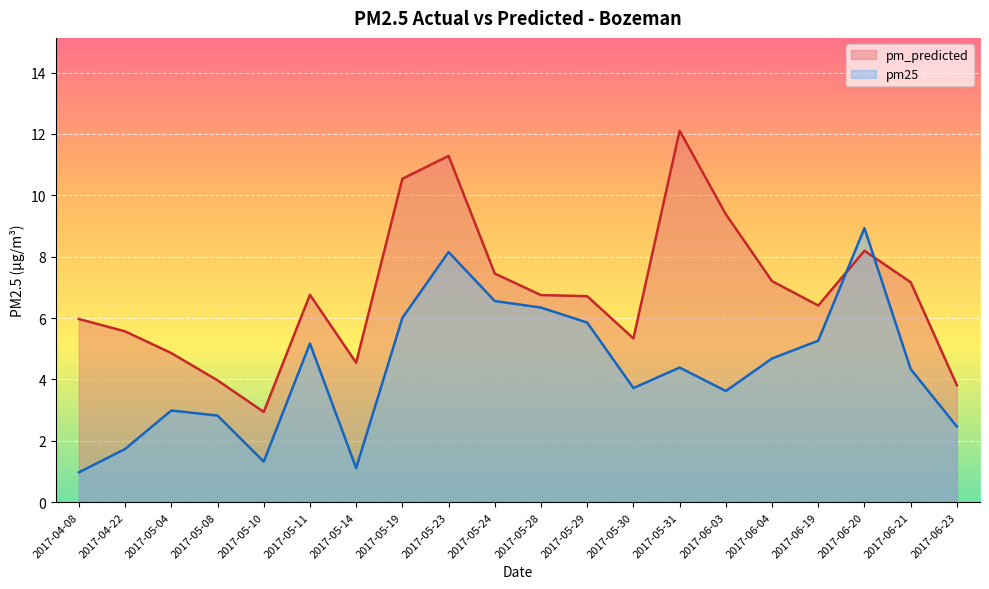

How many distinct data groups are displayed?

2